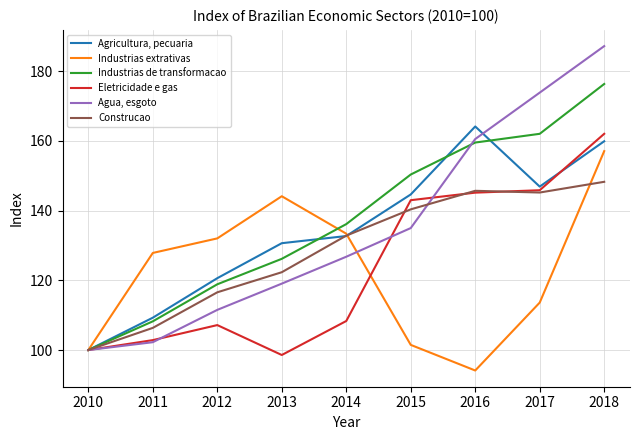

Rank the series by their maximum value, from lowest to highest.

Construcao, Industrias extrativas, Eletricidade e gas, Agricultura, pecuaria, Industrias de transformacao, Agua, esgoto